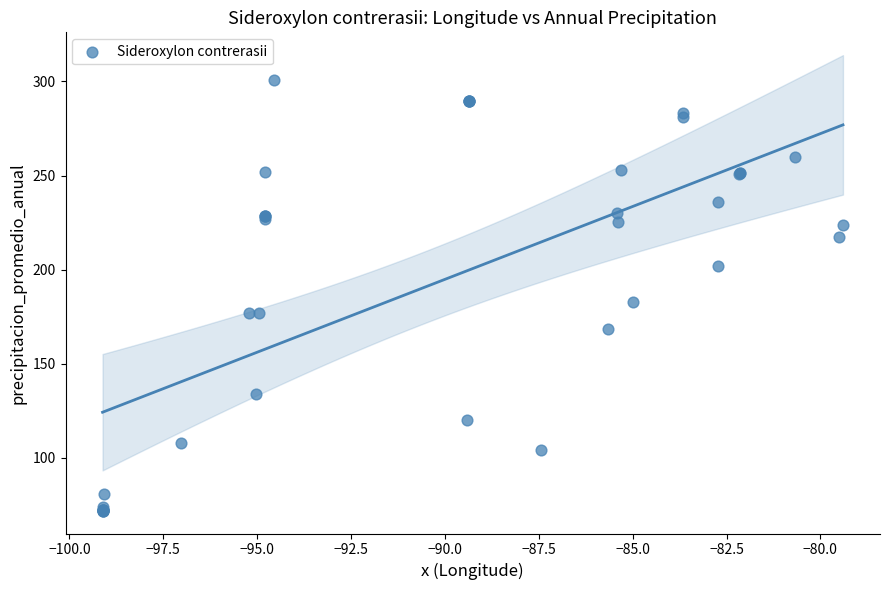

What Y value in the scatter plot is closest to 186?

182.6